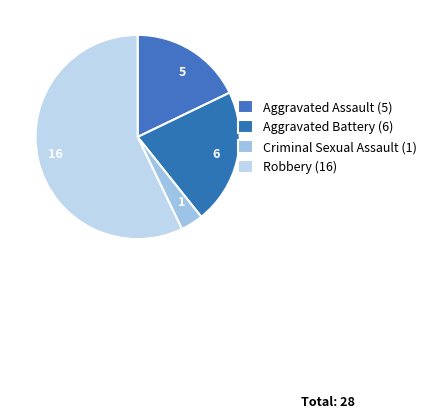

How many segments does this pie chart have?

4